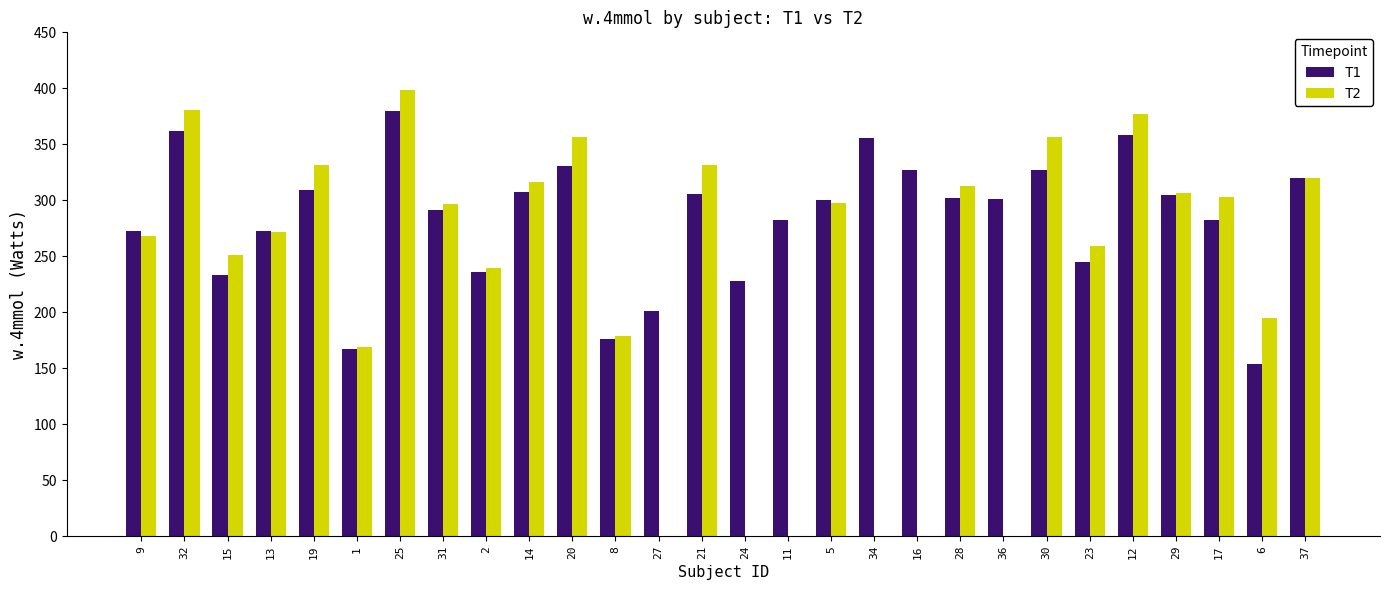

Between 8 and 21, which series saw the biggest shift?

T2